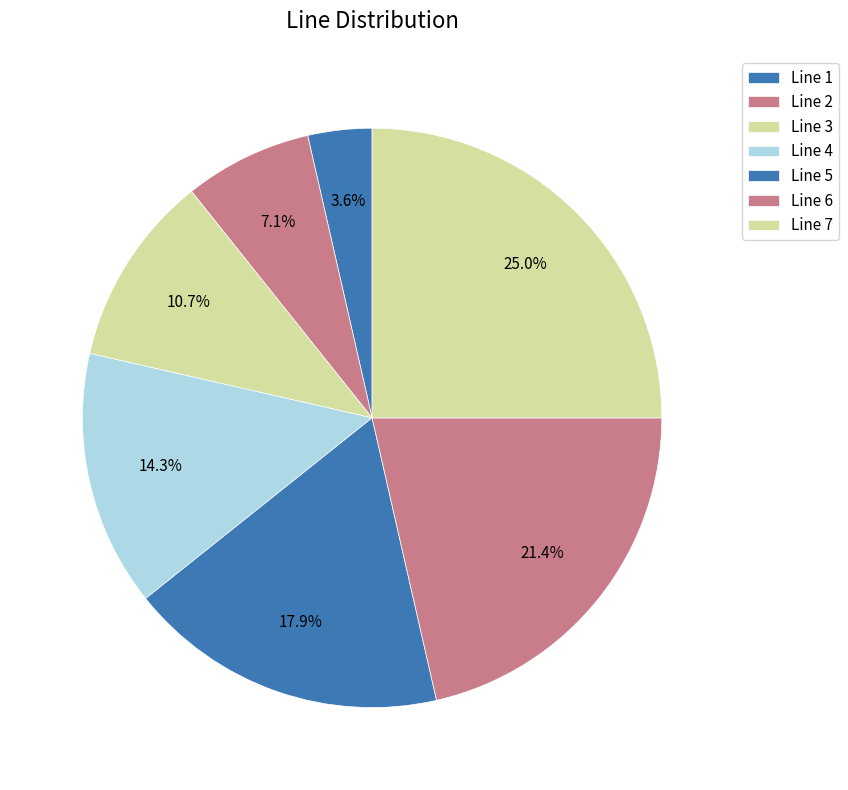

What percentage is NOT represented by Line 2?

92.9%